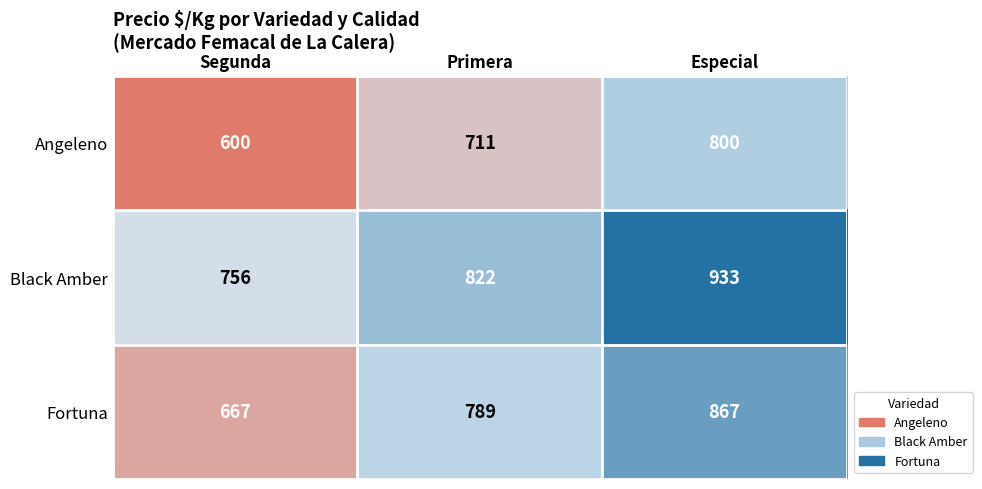

What is the average value of the Fortuna series?

774